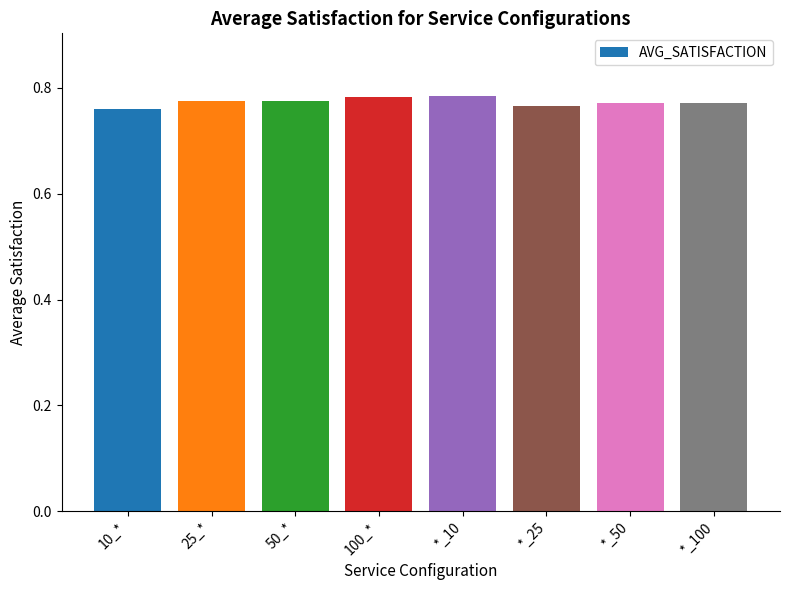

The value at *_25 is 0.2. True or false?

False